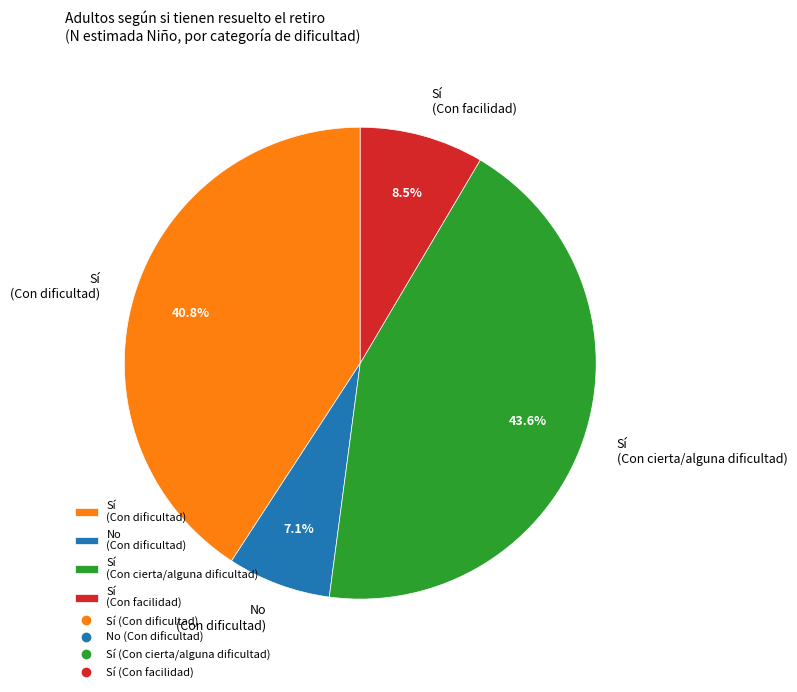

Do Sí (Con facilidad) and No (Con dificultad) together represent more than half of the pie?

No